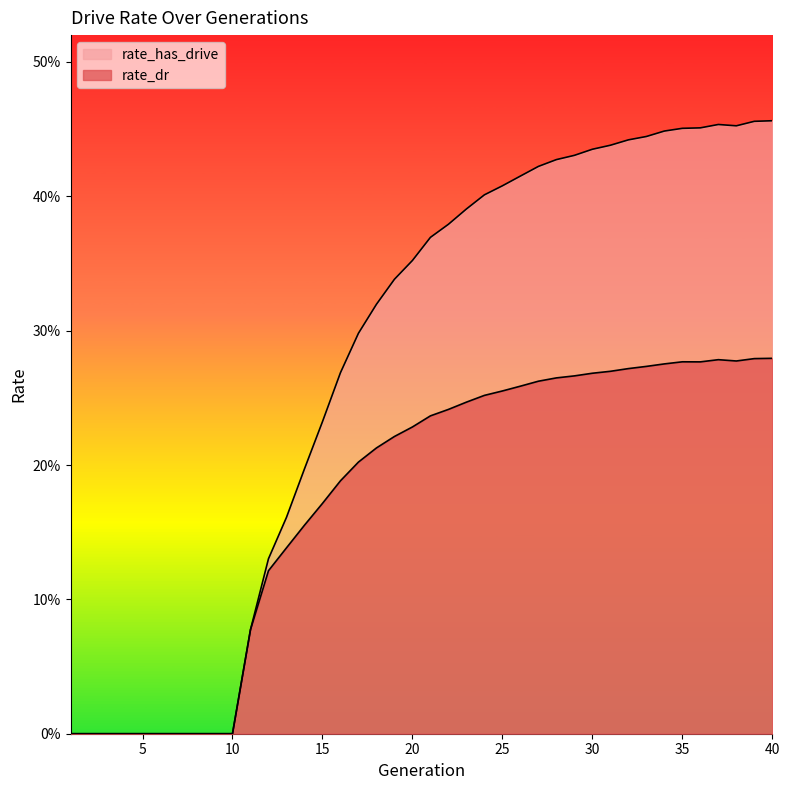

Which series has the largest total across all categories?

rate_has_drive